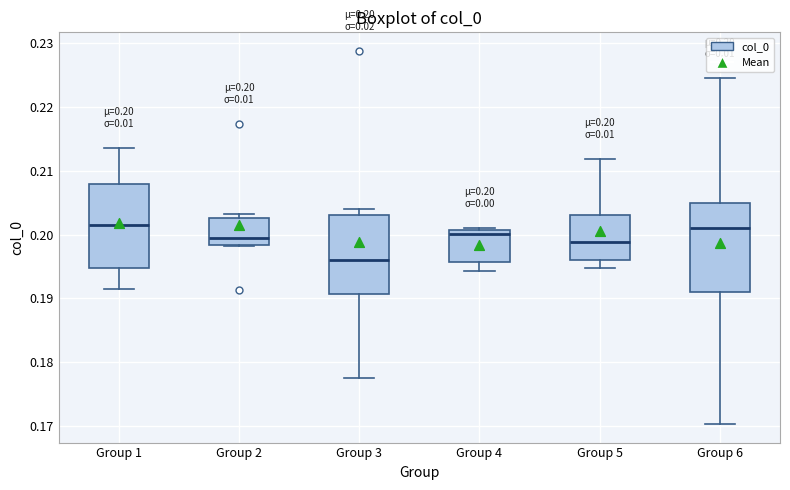

Which box has the lowest median line?

Group 3